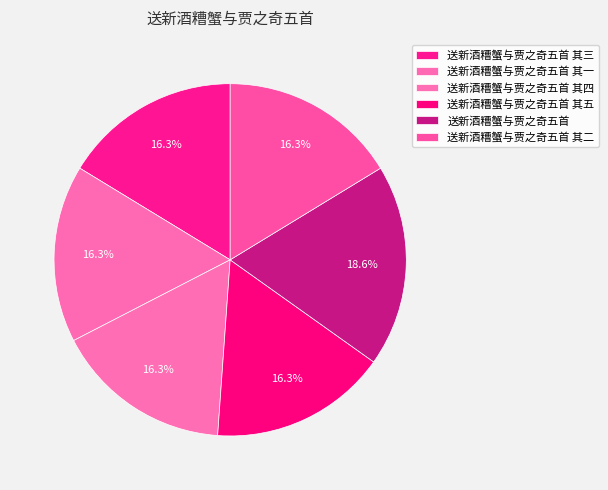

How many slices are in this pie chart?

6